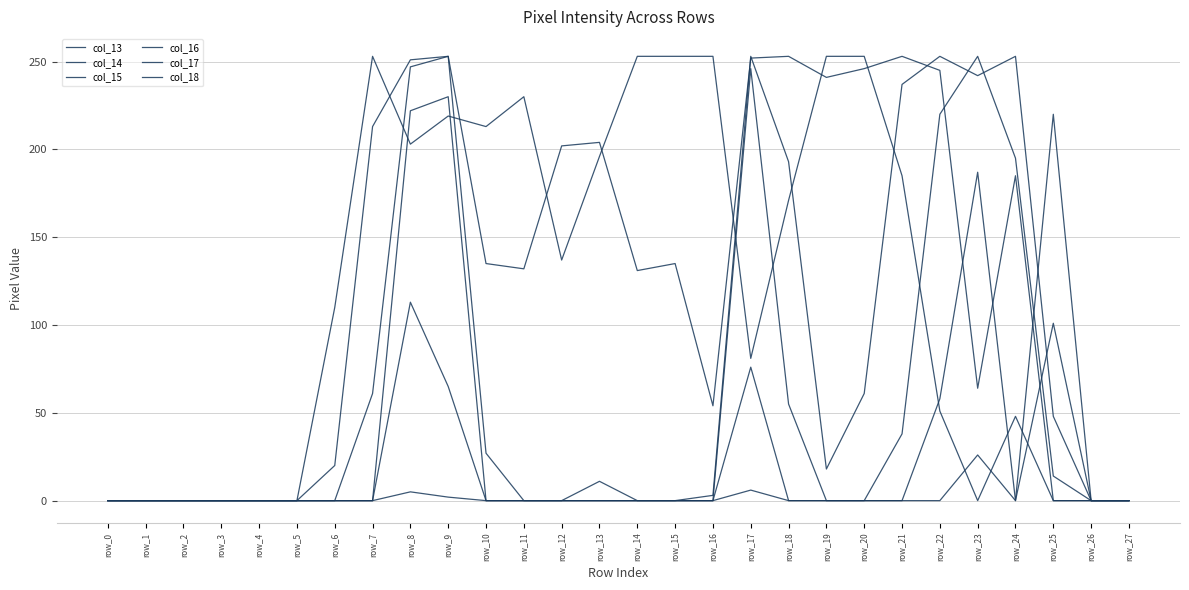

The value of col_14 at row_16 is 128. True or false?

False